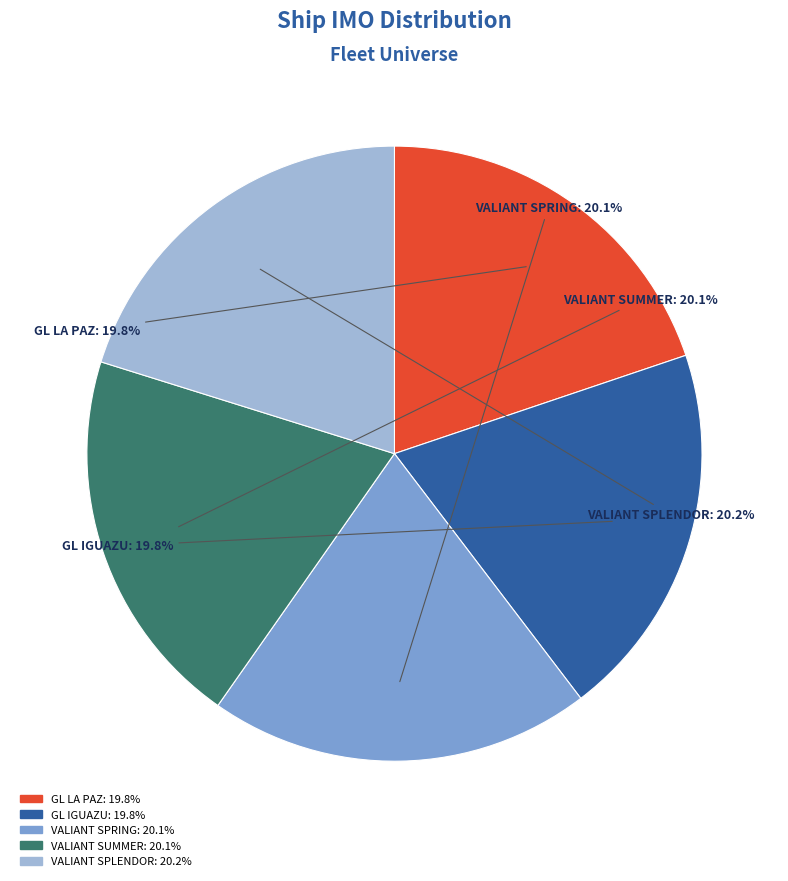

To the nearest percent, what percentage of the pie is VALIANT SUMMER?

20%